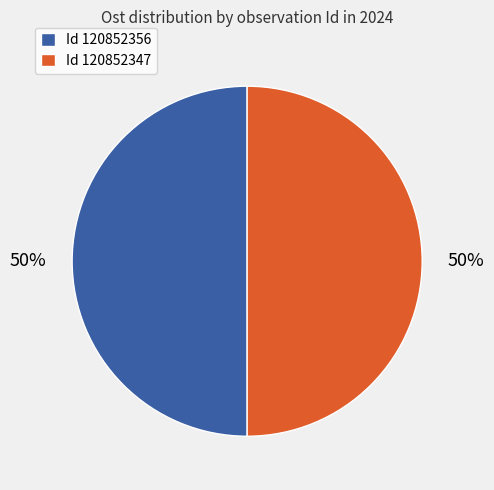

What is the ratio of the value at Id 120852347 to the value at Id 120852356?

1.0